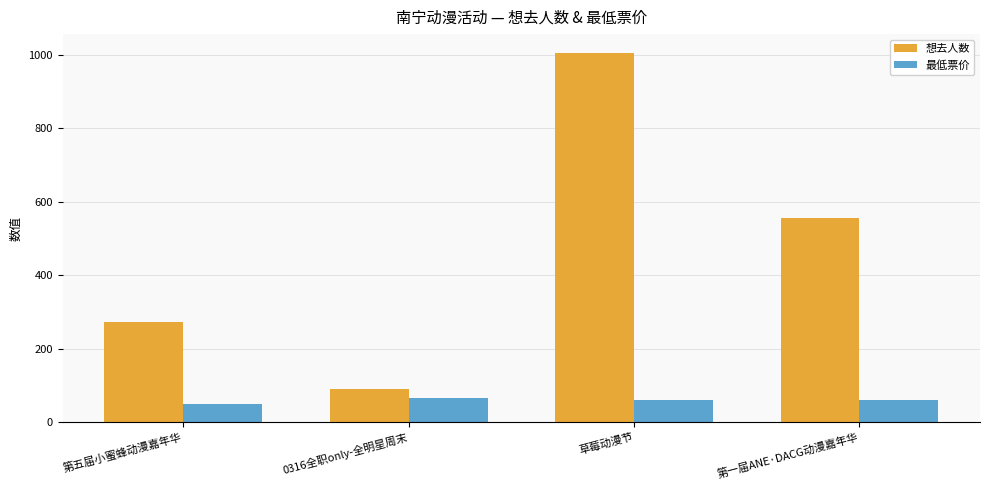

Reading left to right, transcribe all the data shown in this chart.

想去人数: 272	90	1006	555
最低票价: 50	65	60	60